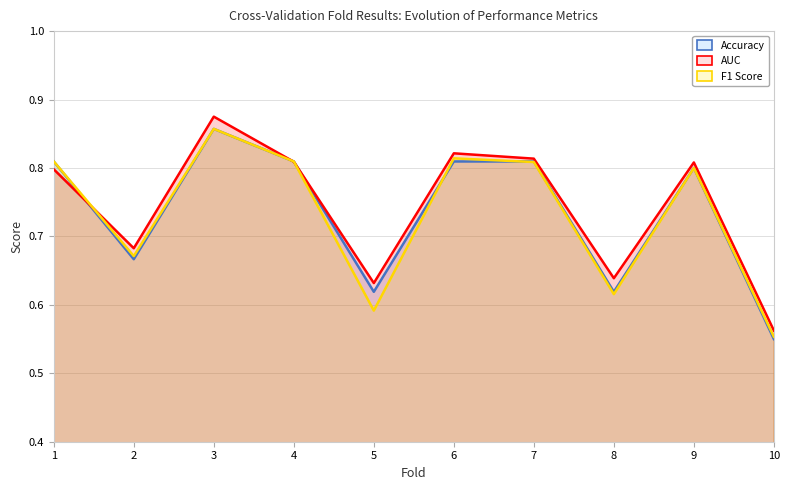

Between 7 and 10, which is larger?

7